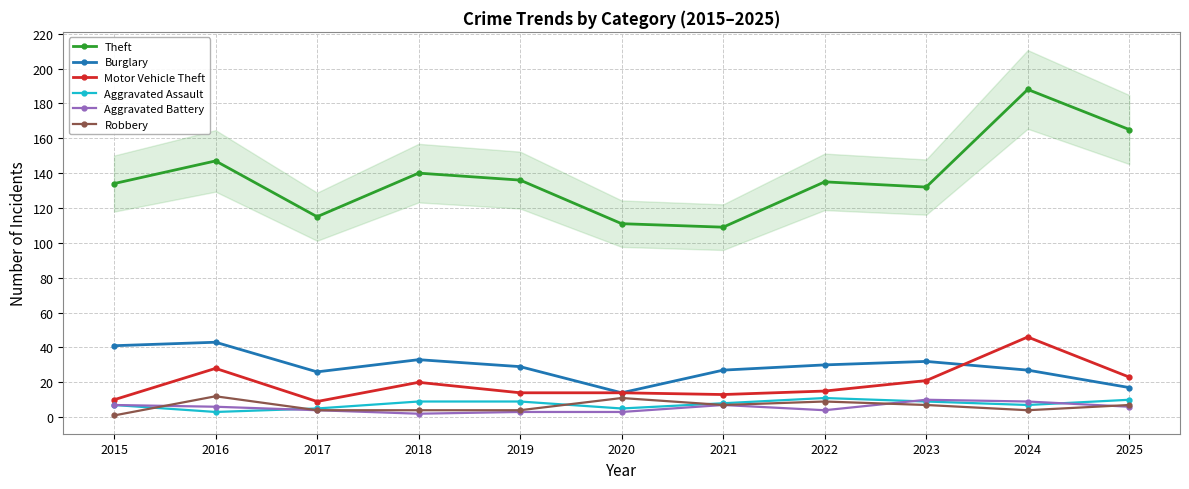

At which category is the sum across all series the highest?

2024